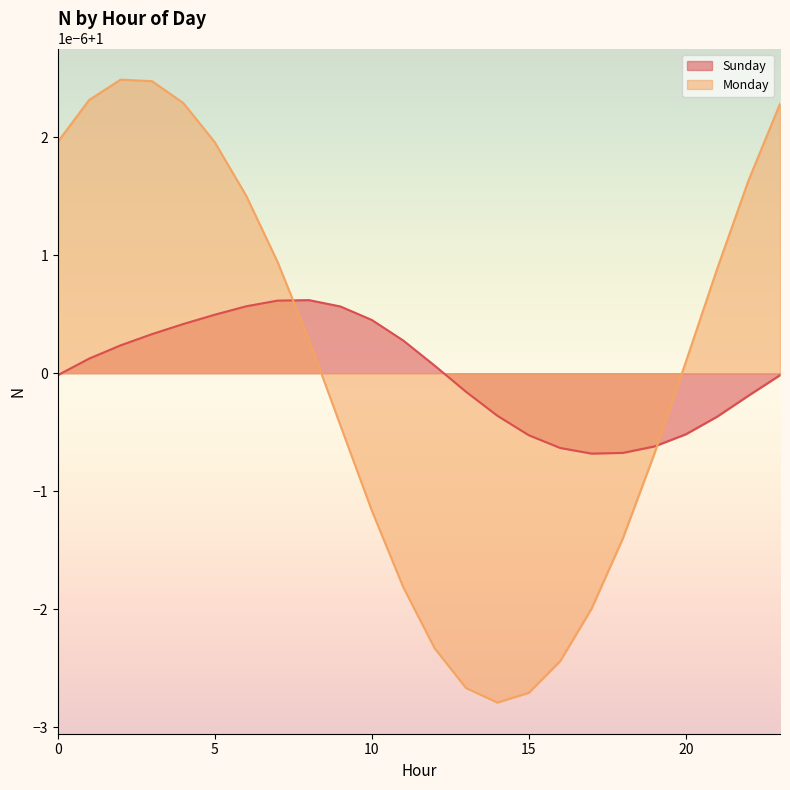

At which label does Monday reach its peak?

2